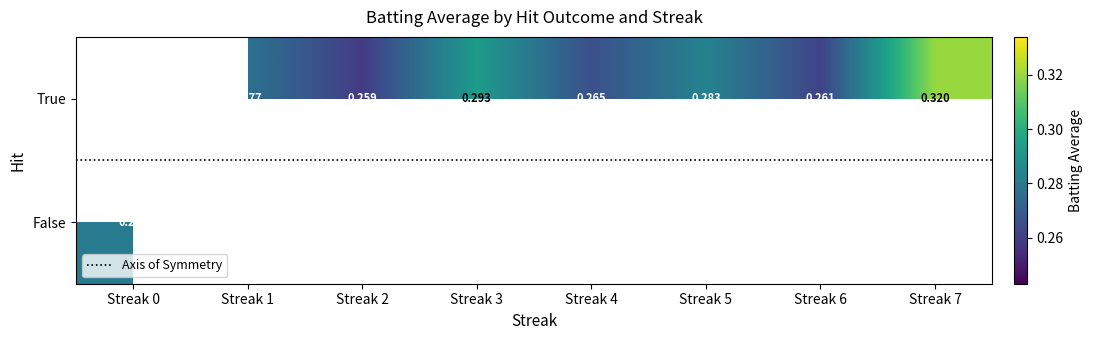

Between 7 and 3, which is larger?

7